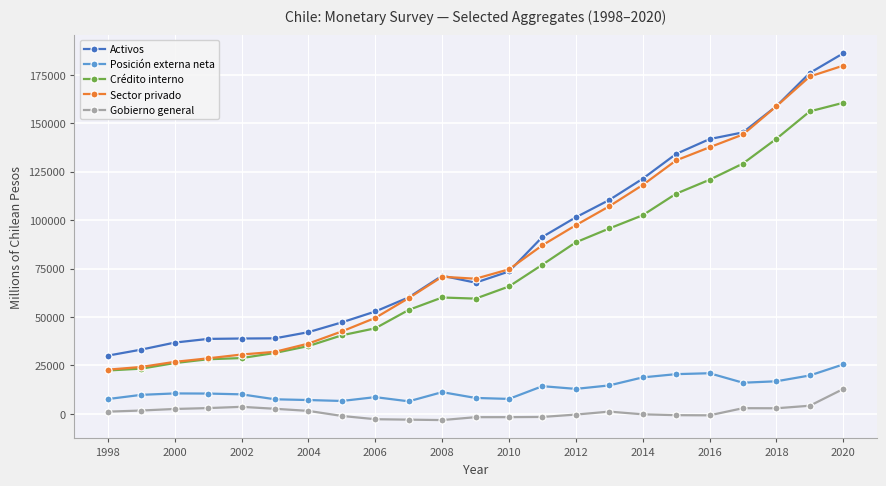

What is the minimum value for Activos?

30088